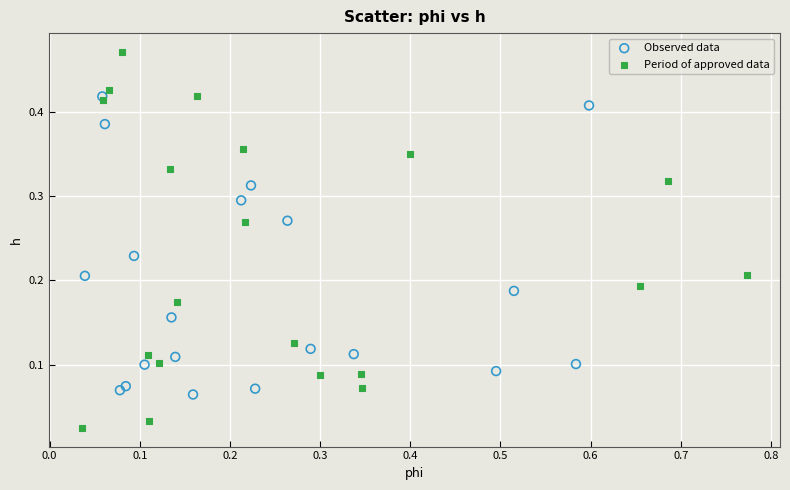

Which series has the largest Y range (max minus min)?

Period of approved data